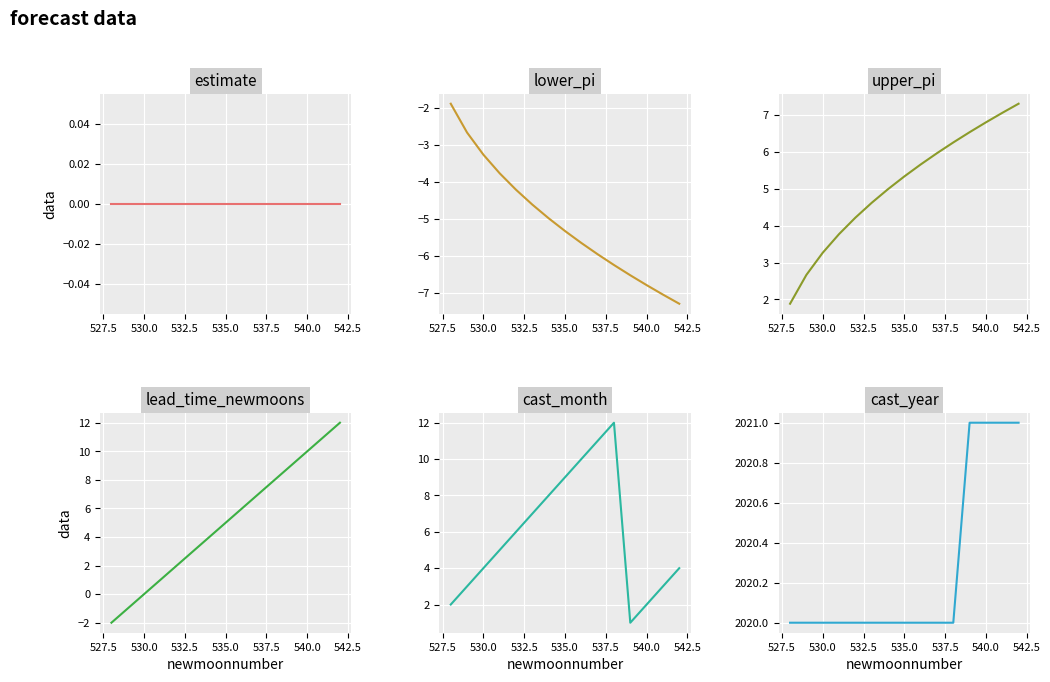

Is this an area chart (filled region under the line)?

No